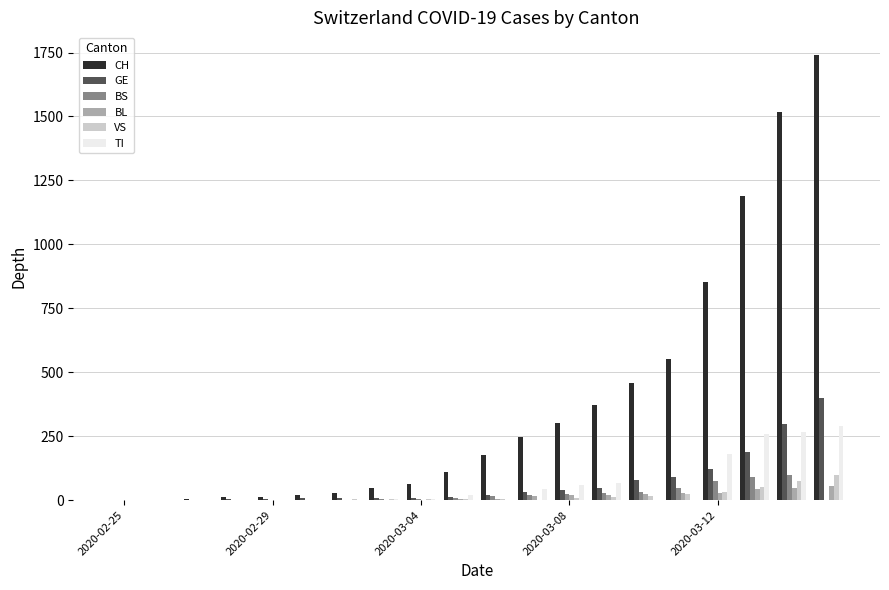

Are the bars horizontal?

No